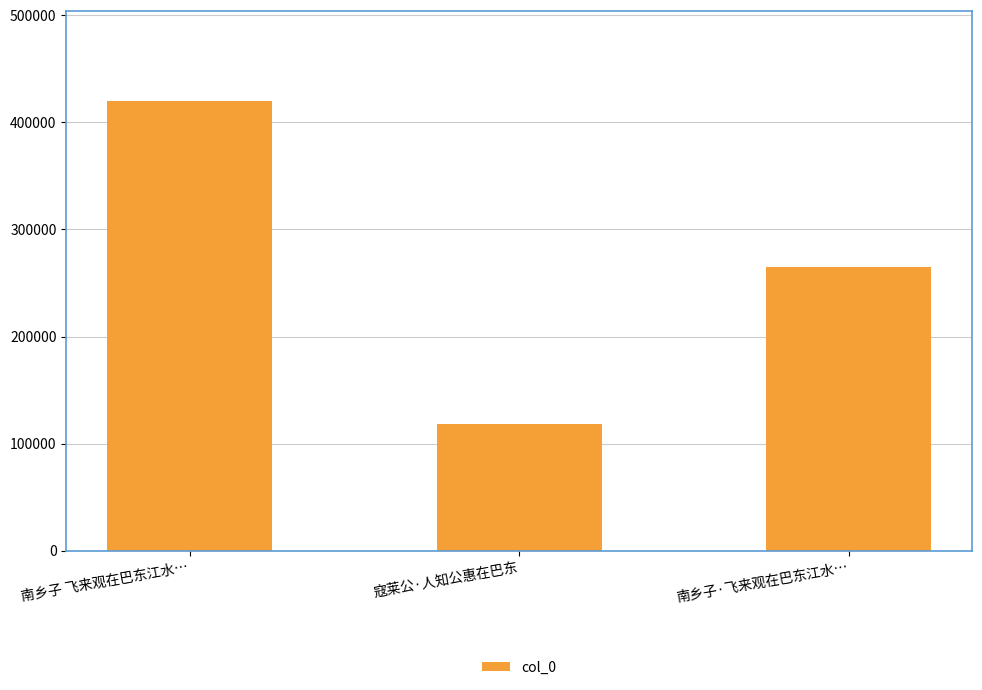

At which label does the data first exceed 265033?

南乡子 飞来观在巴东江水…